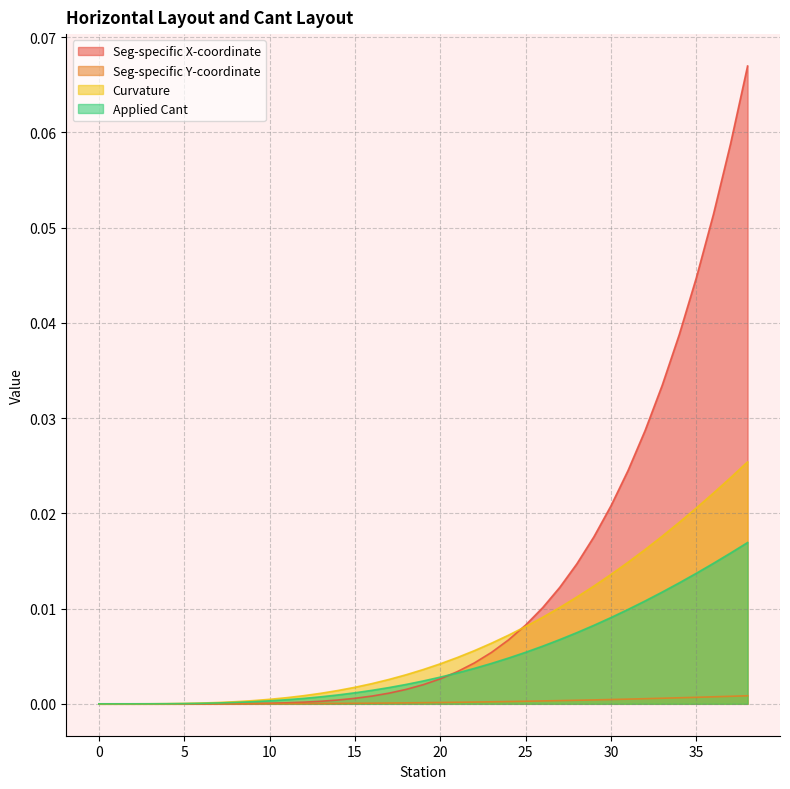

True or false: Seg-specific Y-coordinate has a value of 0.0 at 30.

False